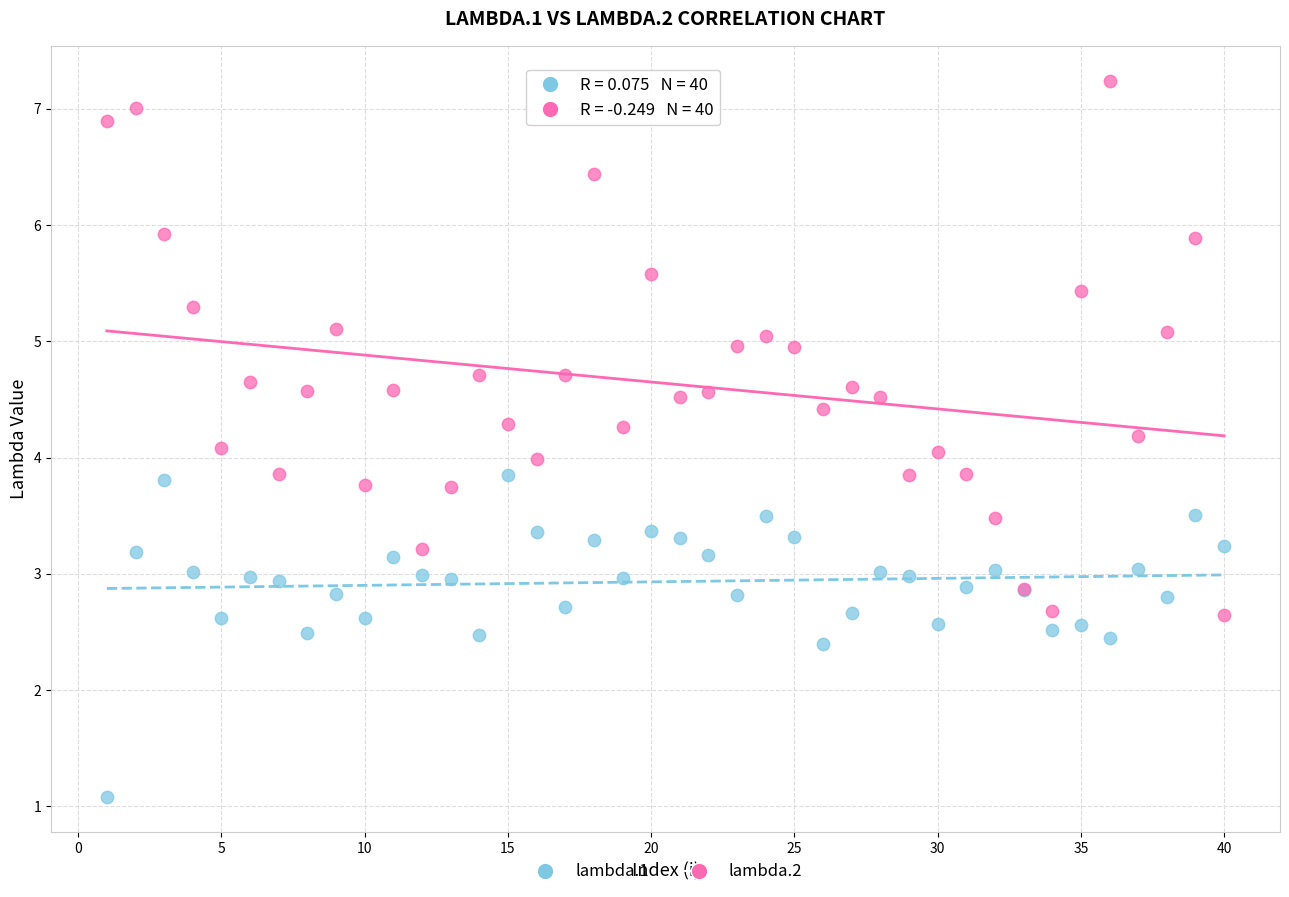

Which series has the widest spread of Y values?

lambda.2